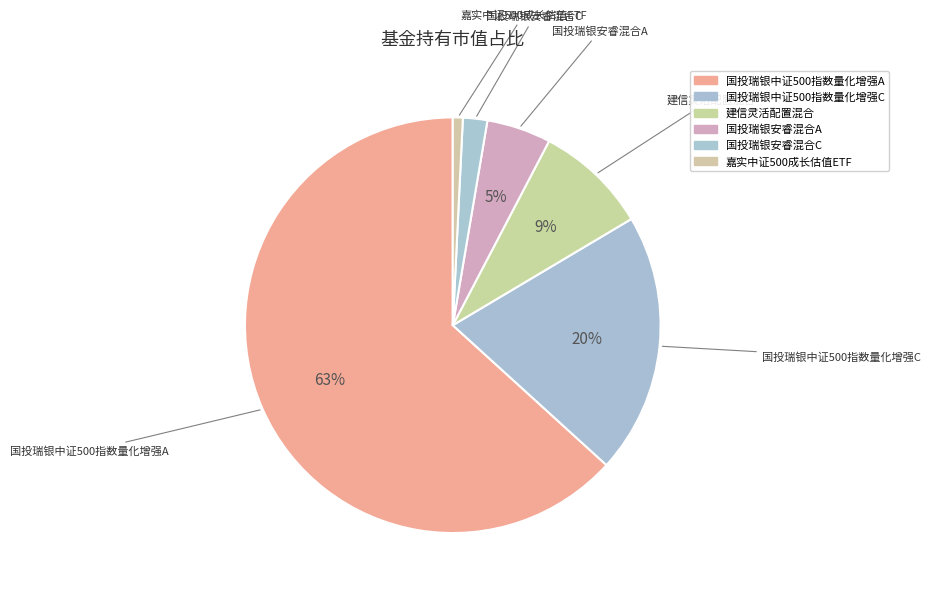

How many segments does this pie chart have?

6